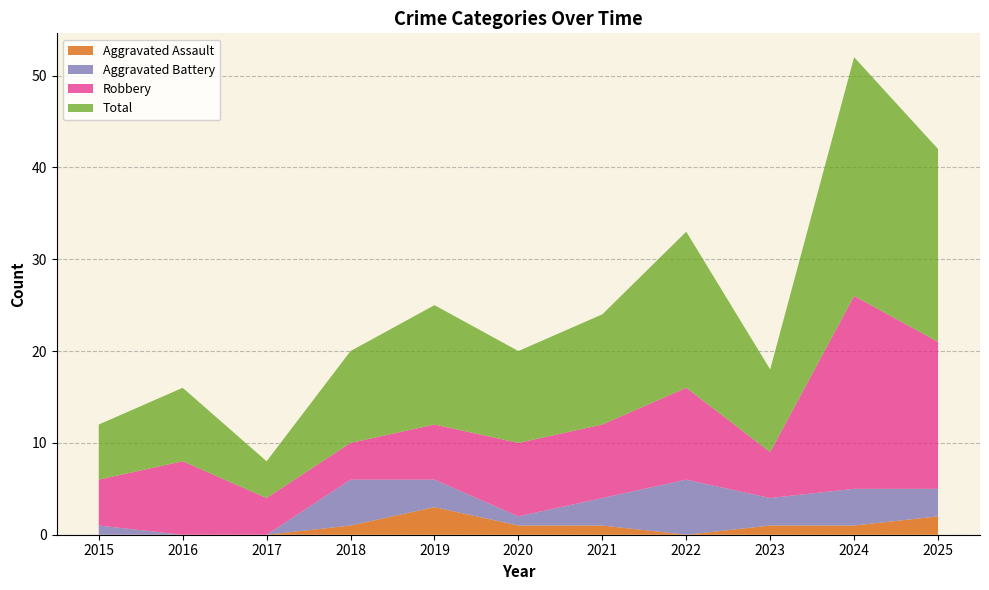

At which category does Aggravated Assault reach its first local peak?

2019